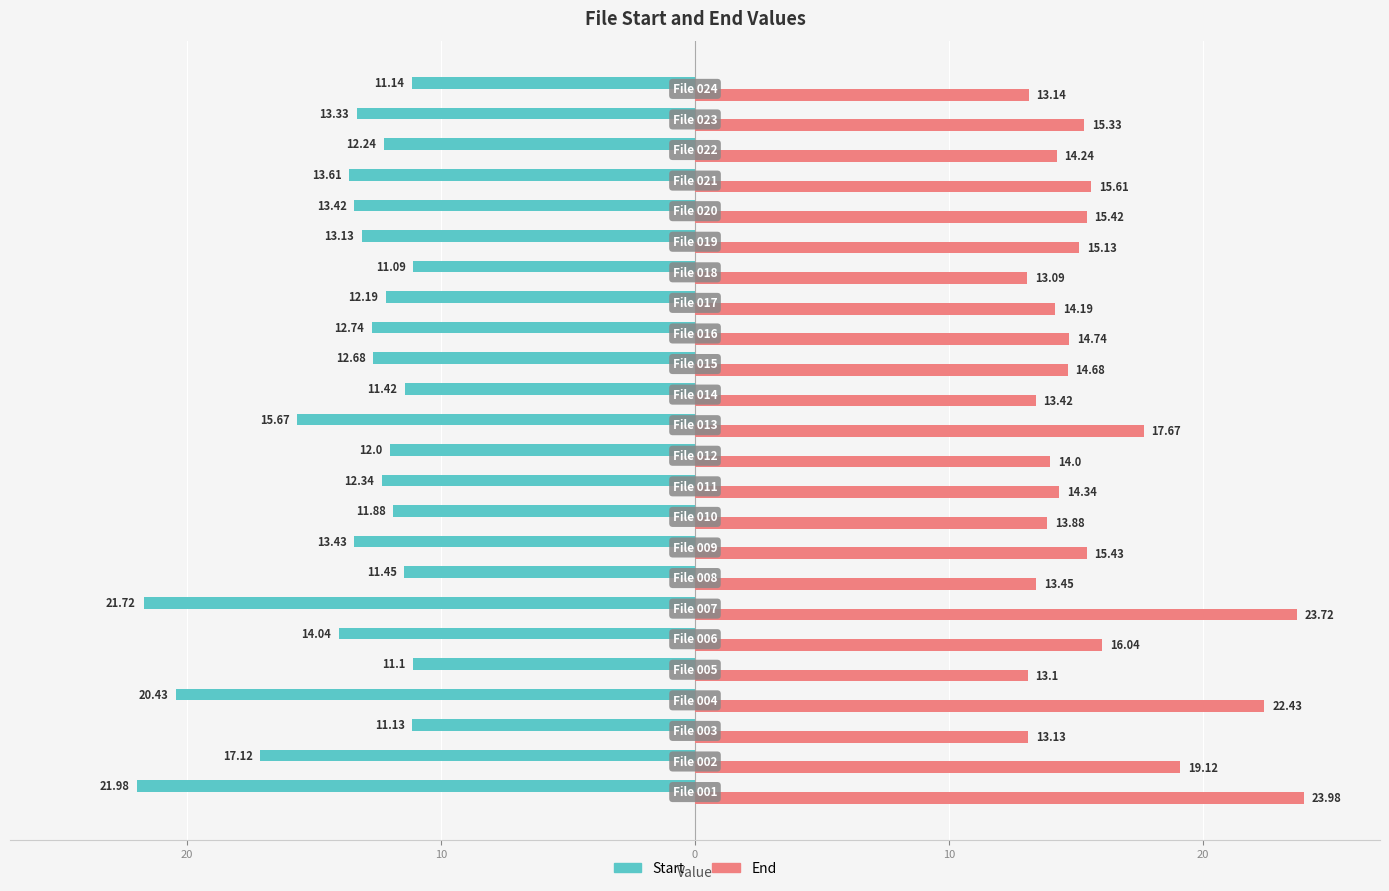

Which series has the largest total across all categories?

End